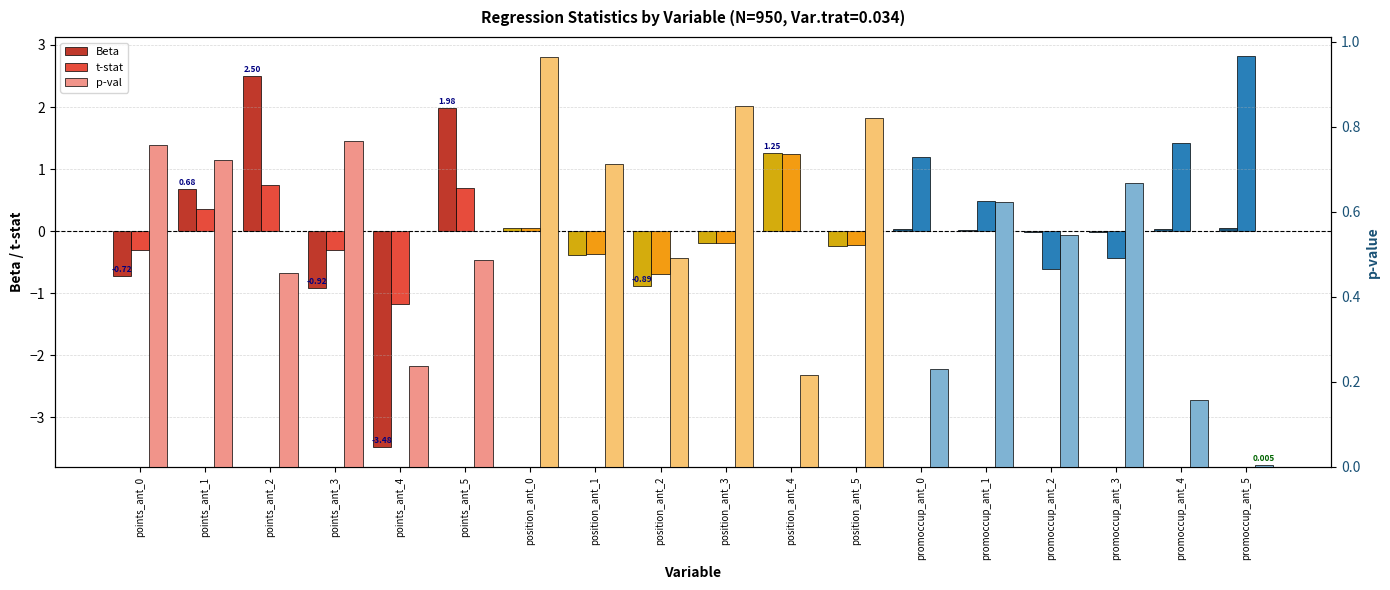

Does the chart contain stacked bars?

No